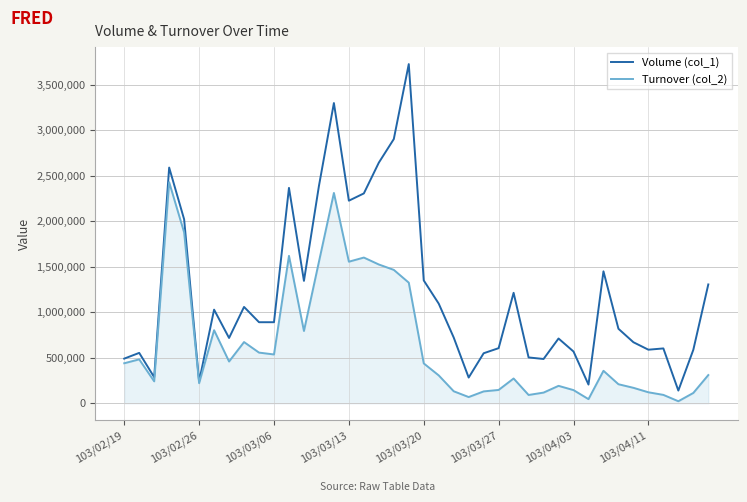

Which series has the widest spread of values?

Volume (col_1)